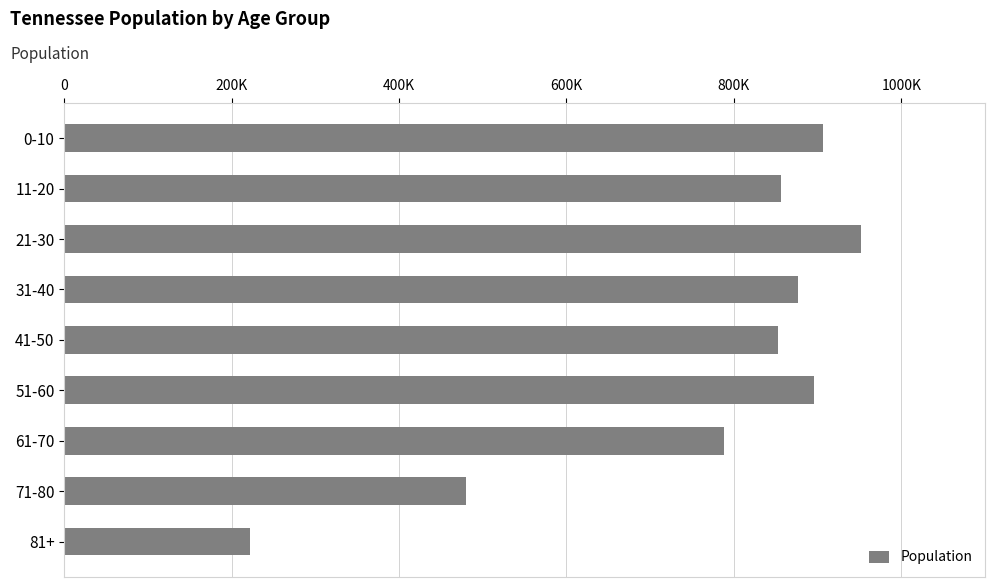

Does the chart contain any negative values?

No